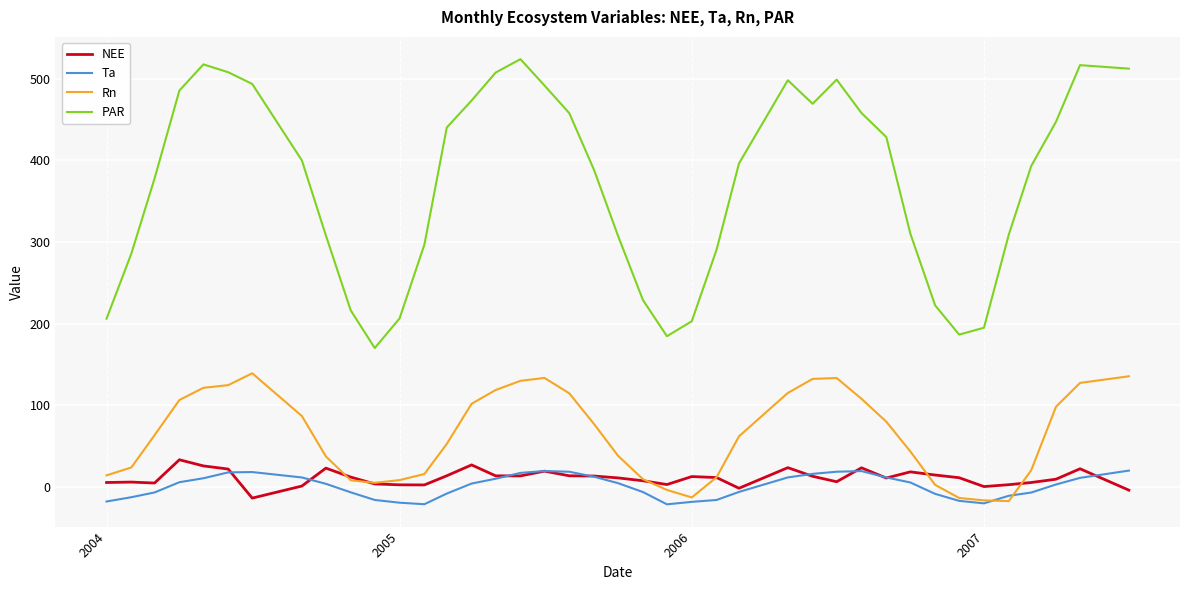

Which series has the widest spread of values?

PAR